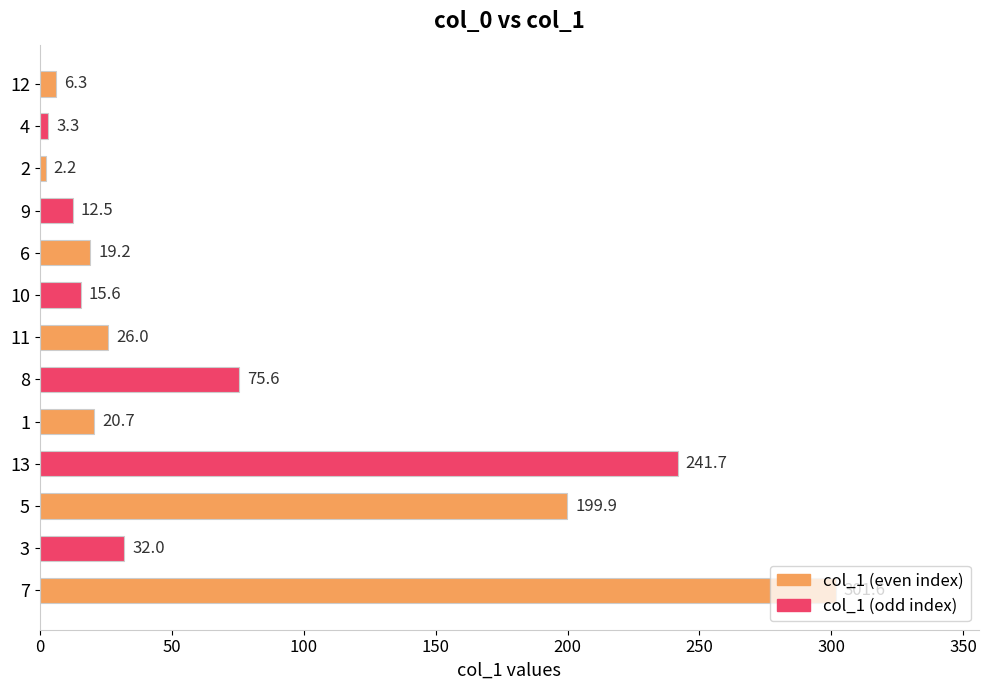

What is the greatest value displayed?

301.6